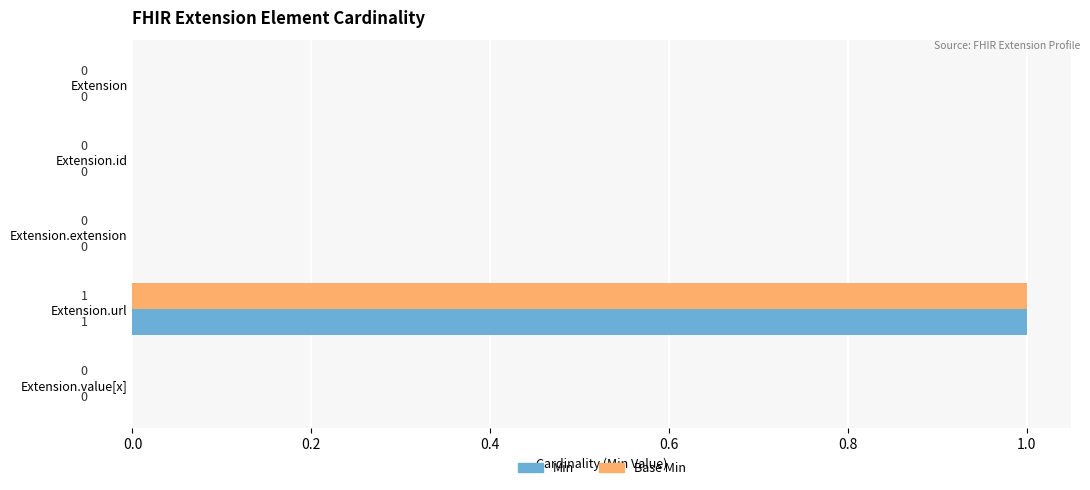

True or false: Min has a value of 0 at Extension.extension.

True